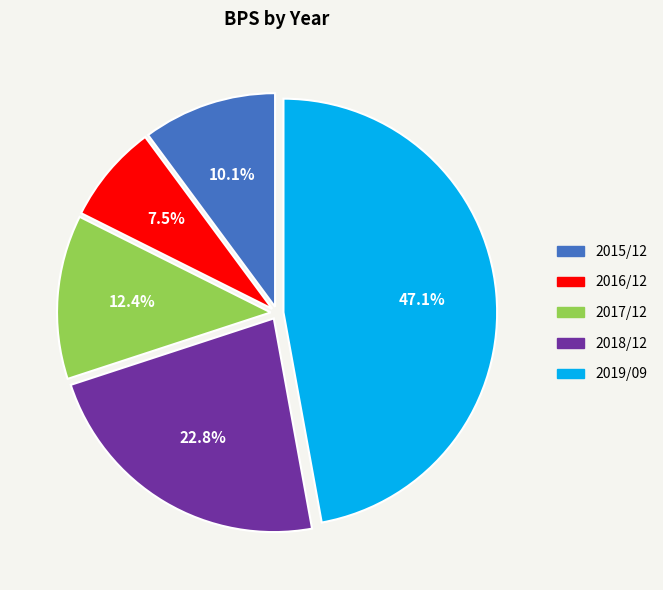

What is the total percentage of 2016/12 and 2017/12?

19.9%